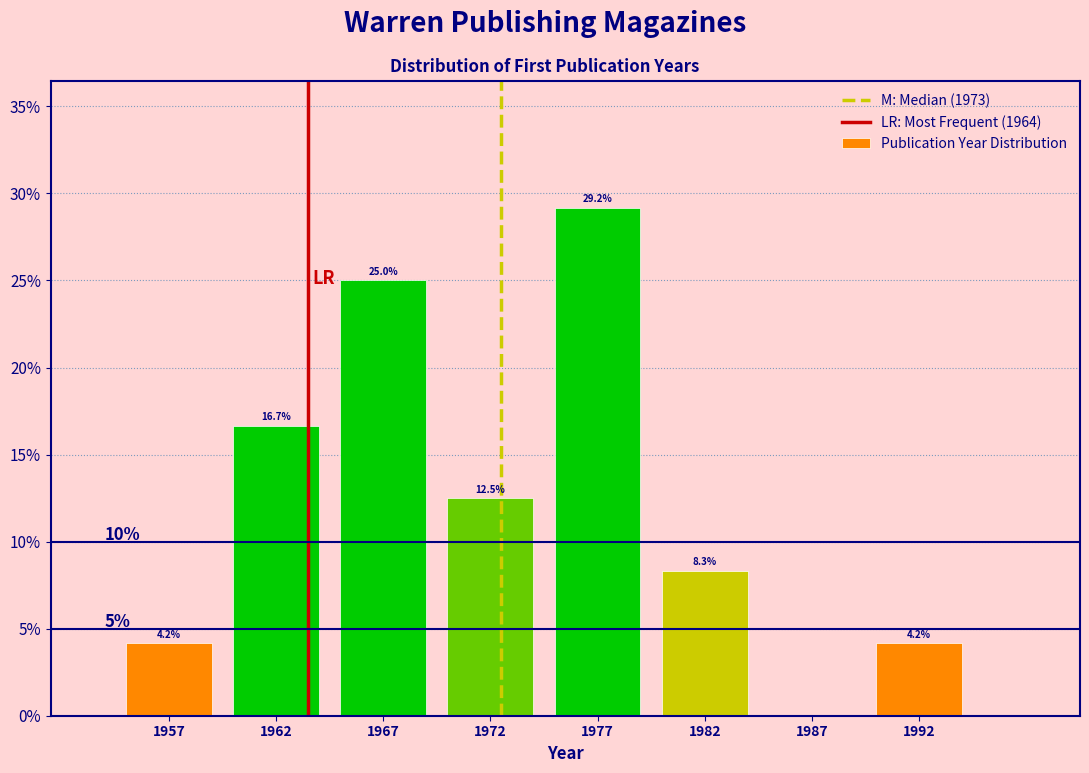

Reading left to right, what are all the values shown in this chart?

1957=4.2	1962=16.7	1967=25.0	1972=12.5	1977=29.2	1982=8.3	1987=0.0	1992=4.2